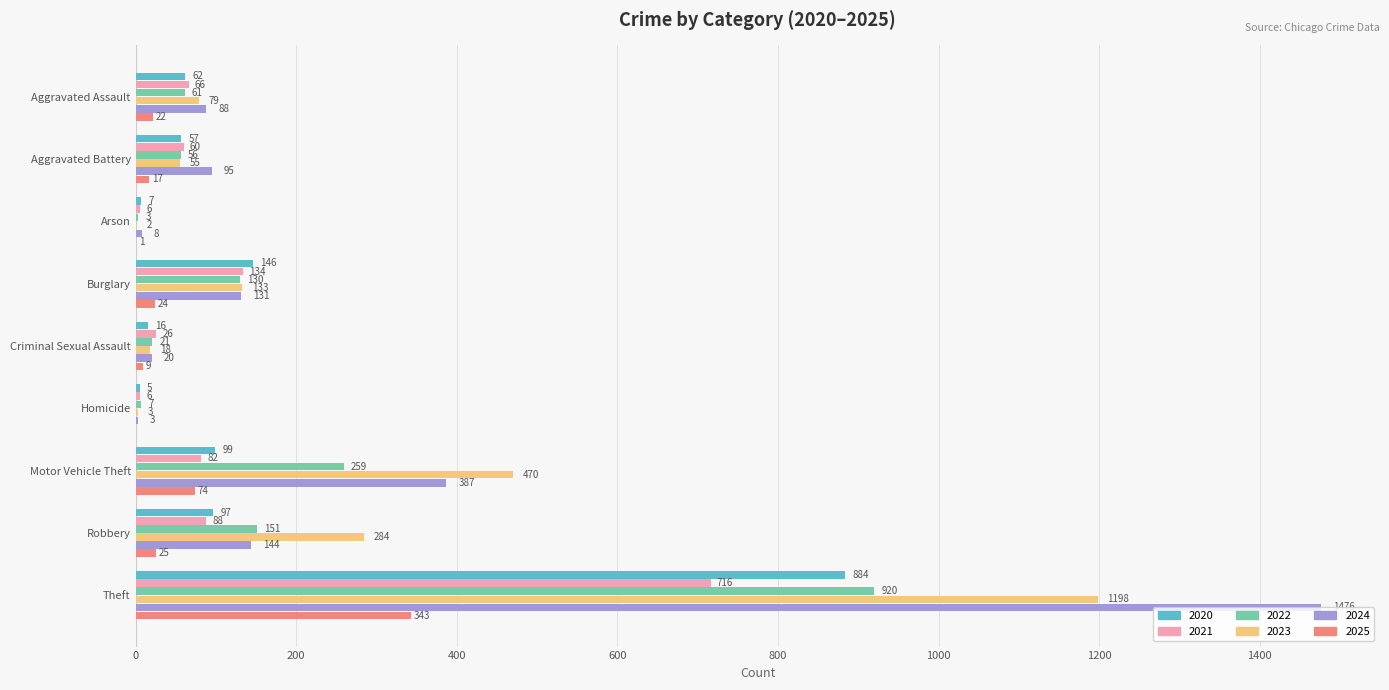

Which series has the widest spread of values?

2024